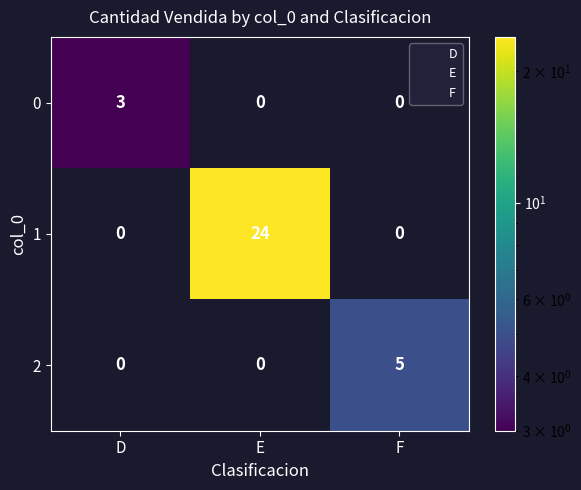

What is the difference between the highest and lowest values at F?

5